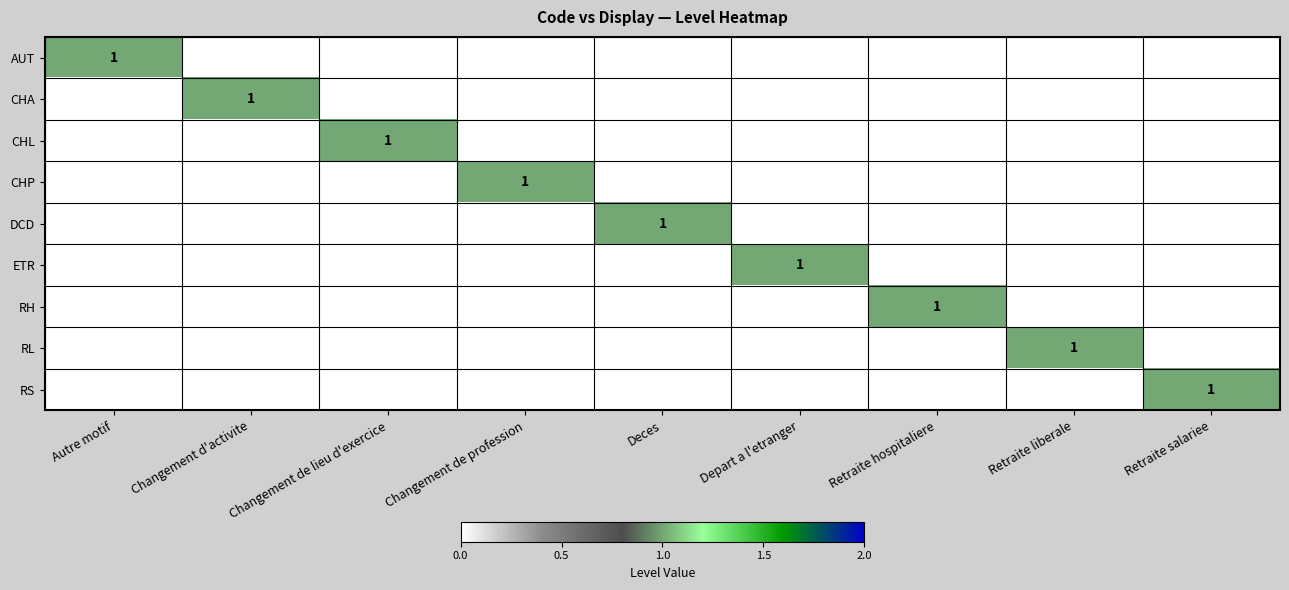

At which label does RL reach its peak?

Retraite liberale